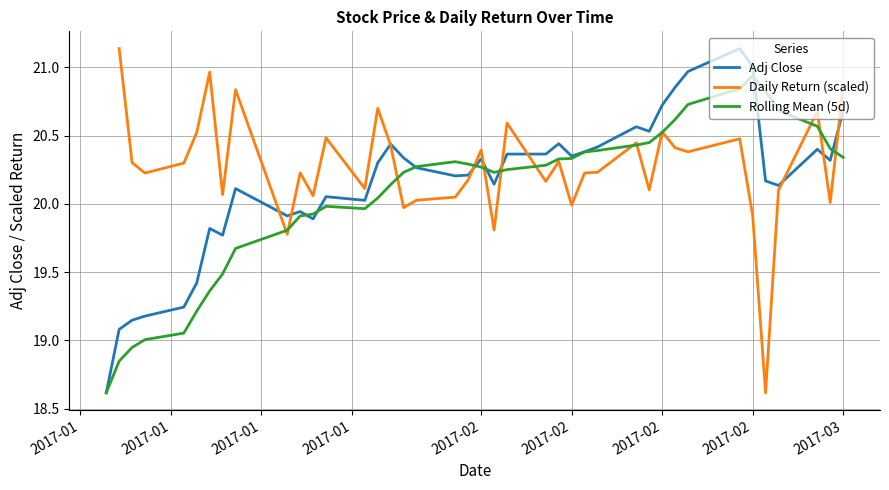

Rank the series at 2017-02 from lowest to highest value.

Rolling Mean (5d), Adj Close, Daily Return (scaled)